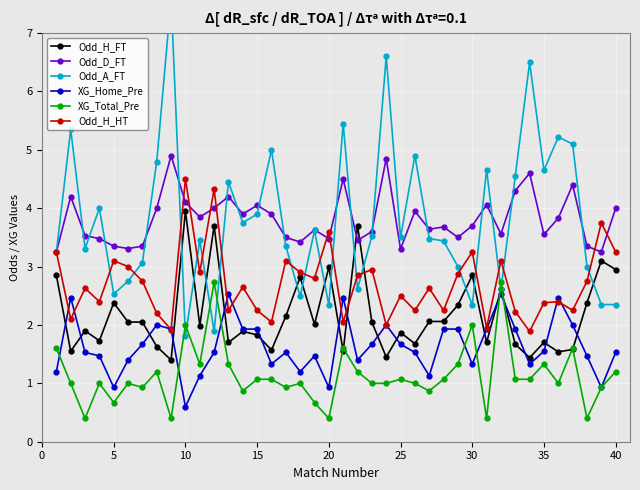

At how many categories does at least one series exceed 5?

7